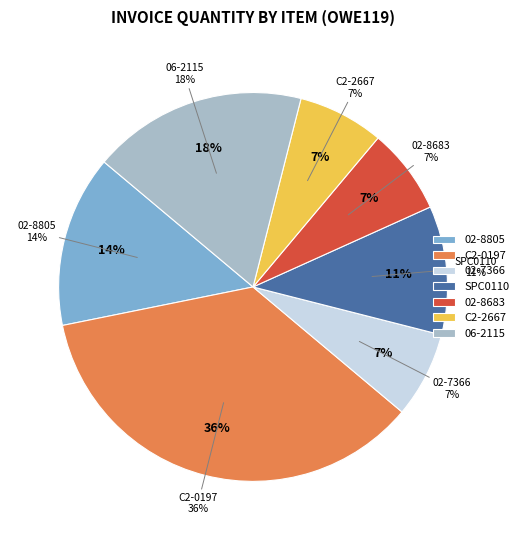

To the nearest percent, what is the combined percentage of C2-0197 and 02-8805?

50%